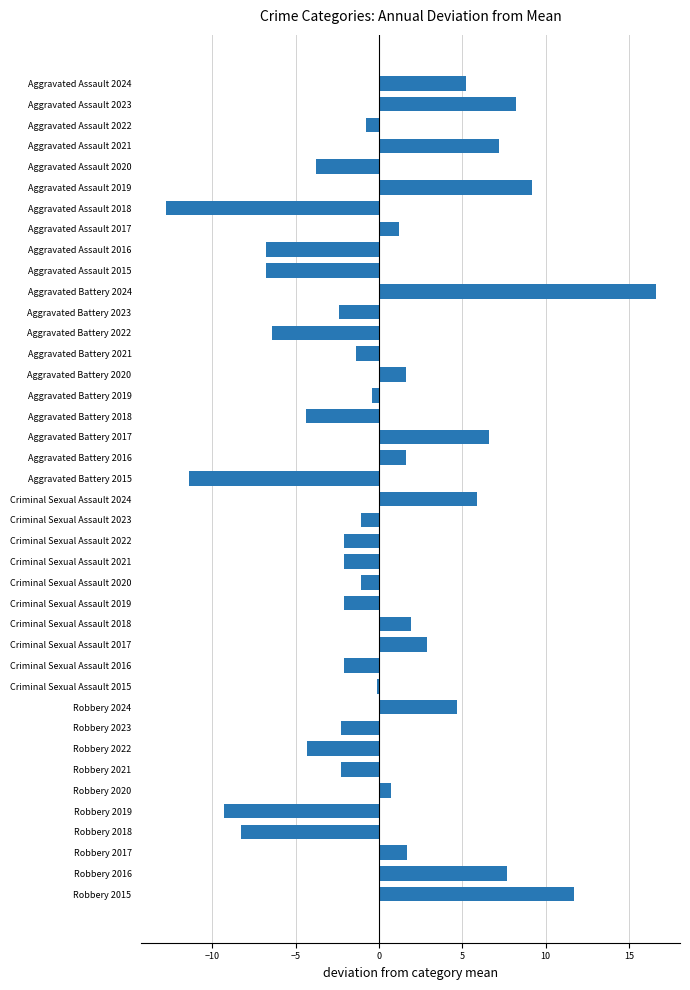

What is the difference between the maximum and minimum values?

29.4